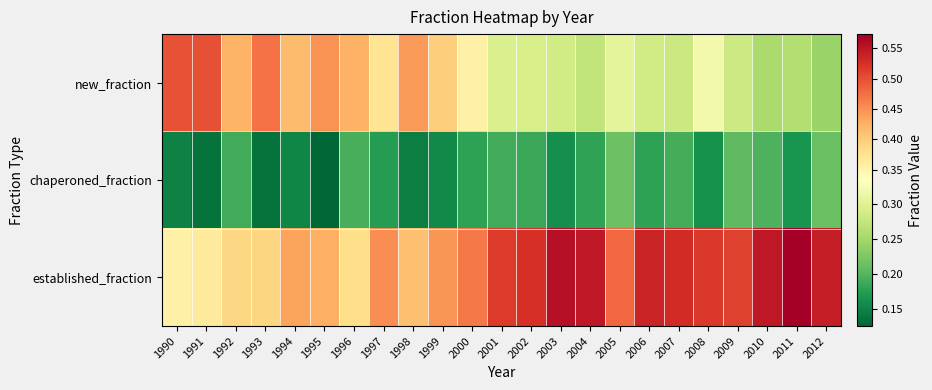

At which category is the sum across all series the highest?

2003